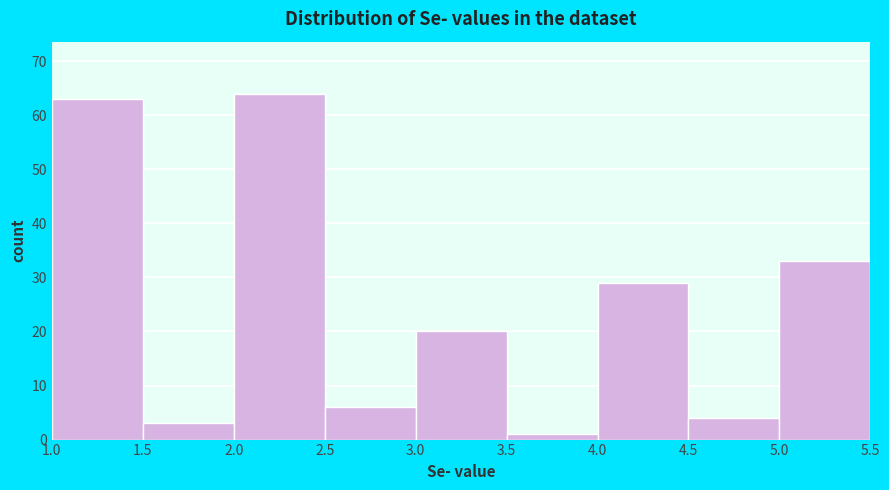

Reading left to right, list every bar in this chart as the range it spans on the x-axis followed by its height. The values are not printed on the chart, so give them approximately, as read against the axis.

1.0 to 1.5: 63
1.5 to 2.0: 3
2.0 to 2.5: 64
2.5 to 3.0: 6
3.0 to 3.5: 20
3.5 to 4.0: 1
4.0 to 4.5: 29
4.5 to 5.0: 4
5.0 to 5.5: 33